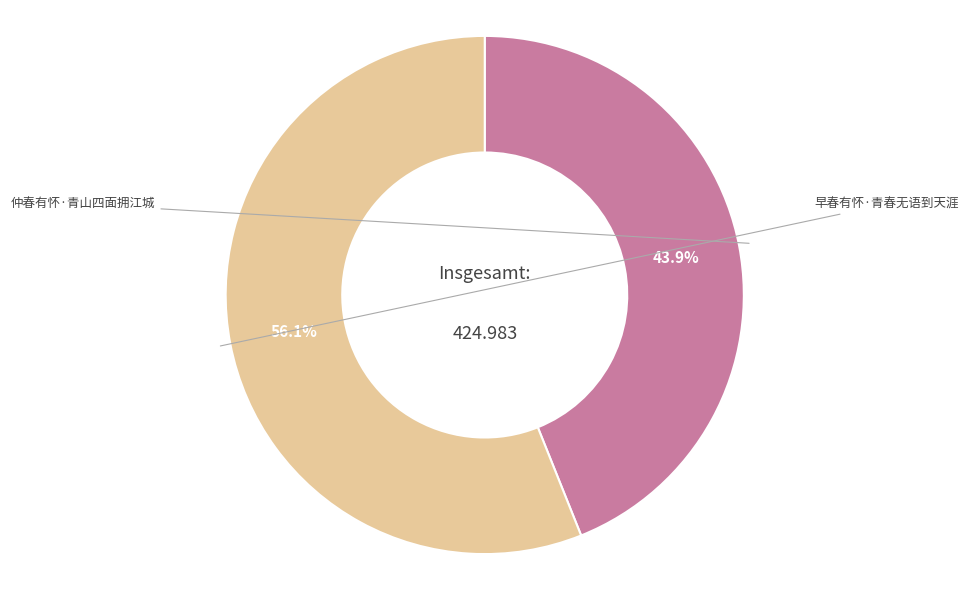

Is there any slice that represents more than half of the pie?

Yes